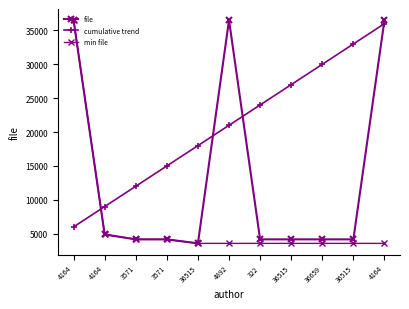

Rank the categories by min file value from highest to lowest.

4164, 4164, 3571, 3571, 36515, 4892, 322, 36515, 36659, 36515, 4164